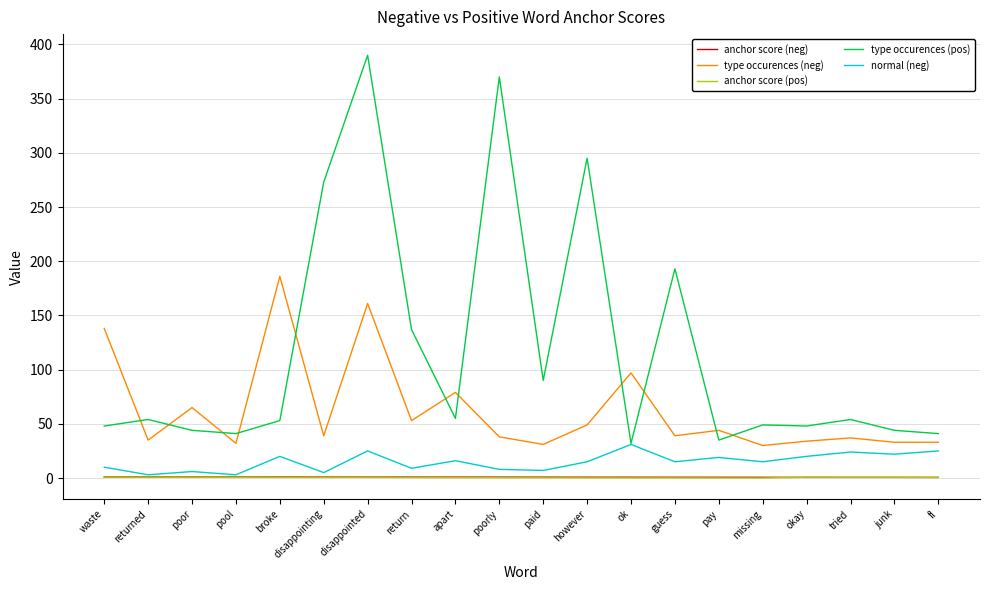

What is the highest value of the type occurences (pos) series?

390.0